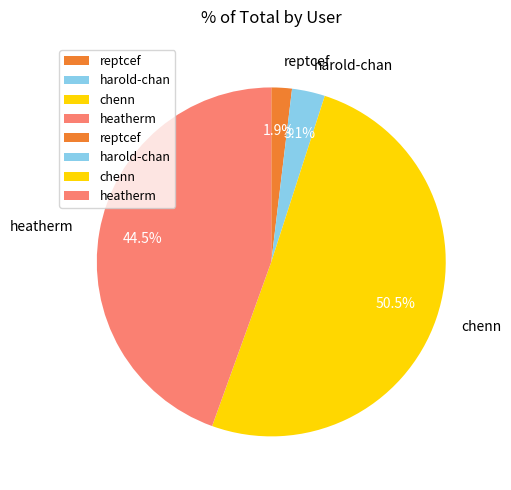

To the nearest percent, what portion does reptcef represent?

2%